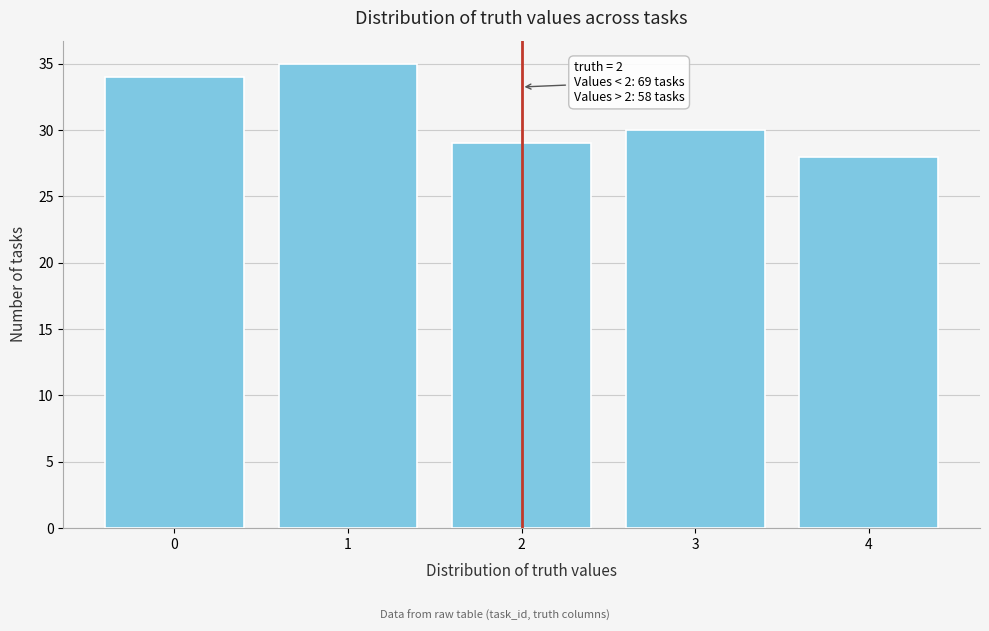

Reading right to left, transcribe all the data shown in this chart.

4=28	3=30	2=29	1=35	0=34